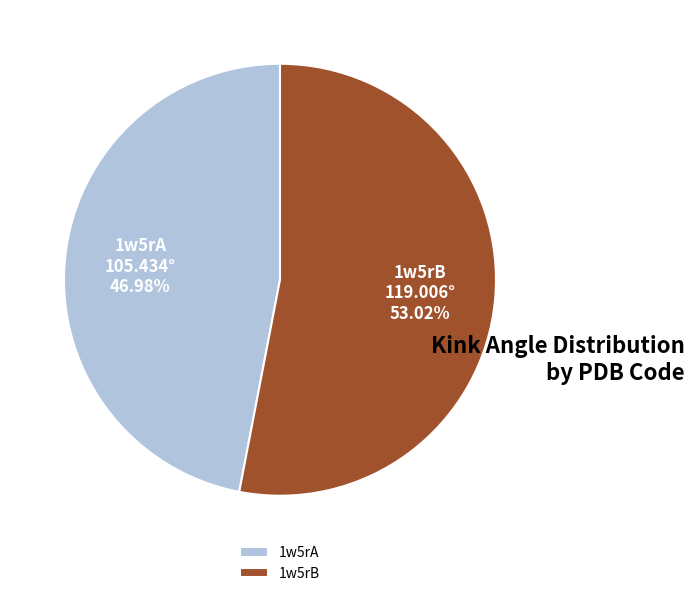

To the nearest percent, what percentage of the pie is 1w5rA?

47%